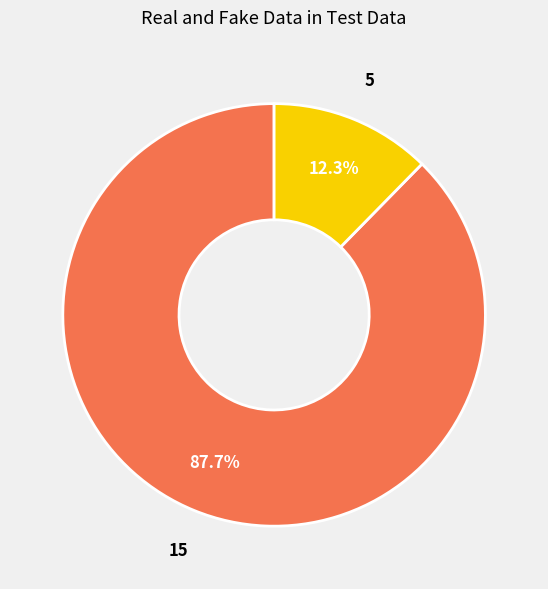

Does any single category account for the majority?

Yes